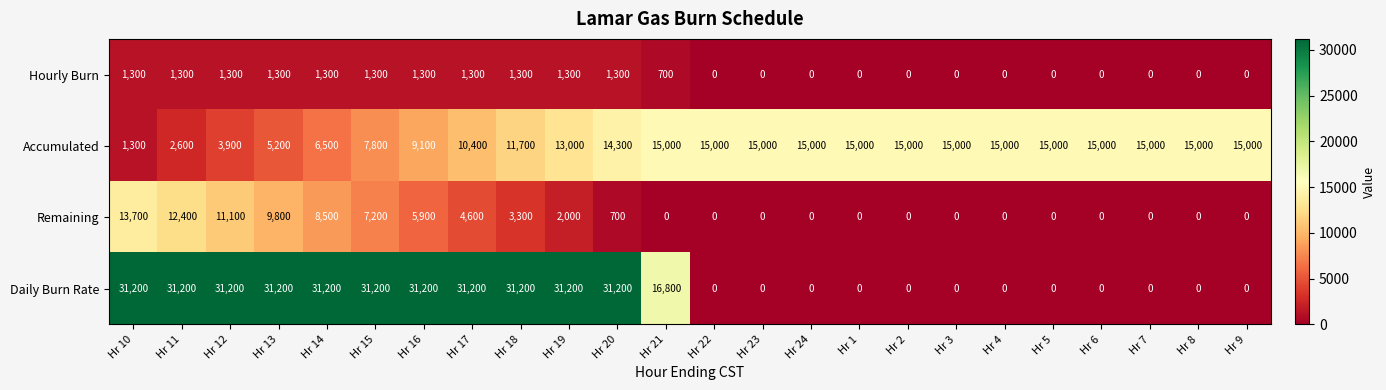

Which series has the largest range (max minus min)?

Daily Burn Rate